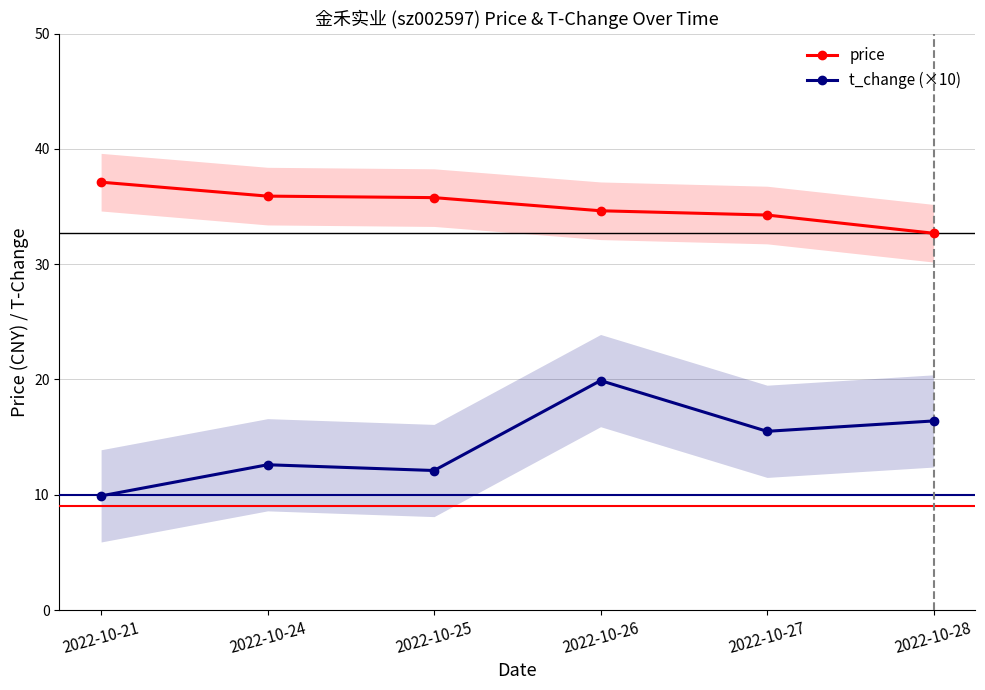

What is the lowest value of the t_change (×10) series?

9.9